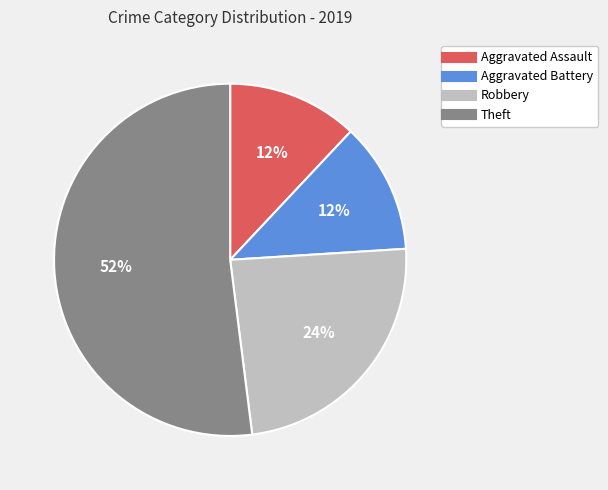

How many segments does this pie chart have?

4